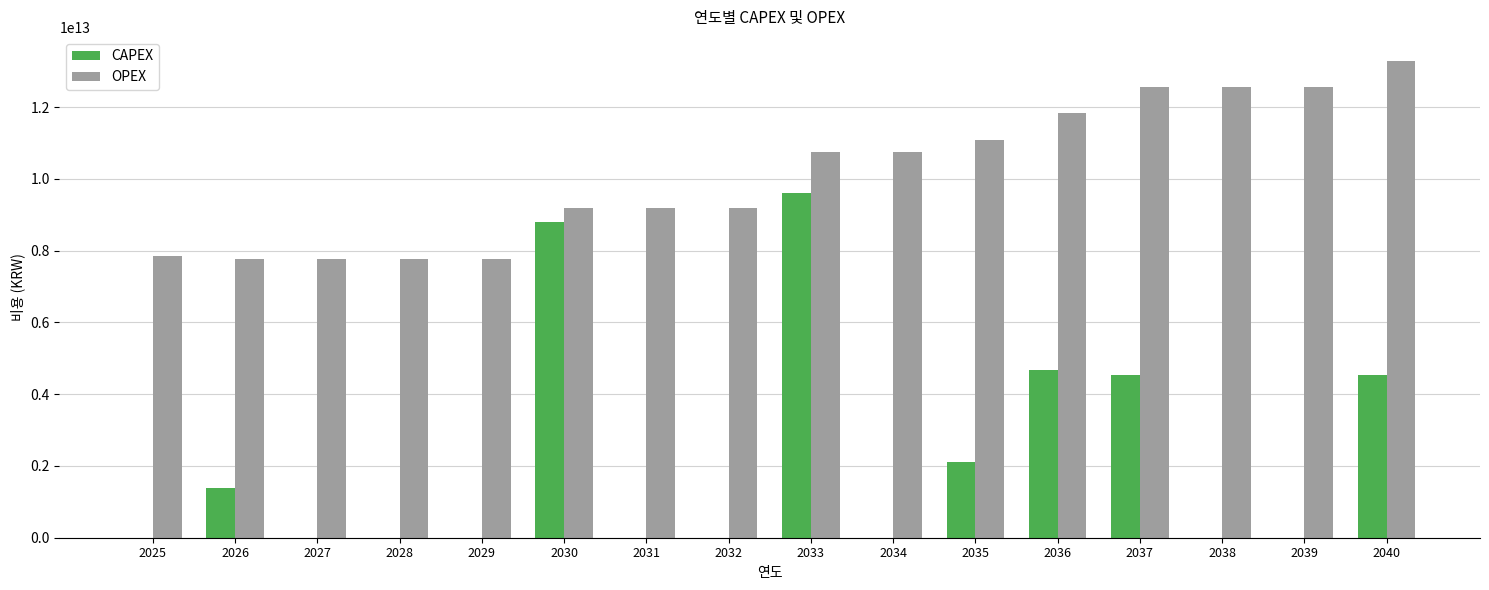

The value of OPEX at 2033 is 5090093279259. True or false?

False